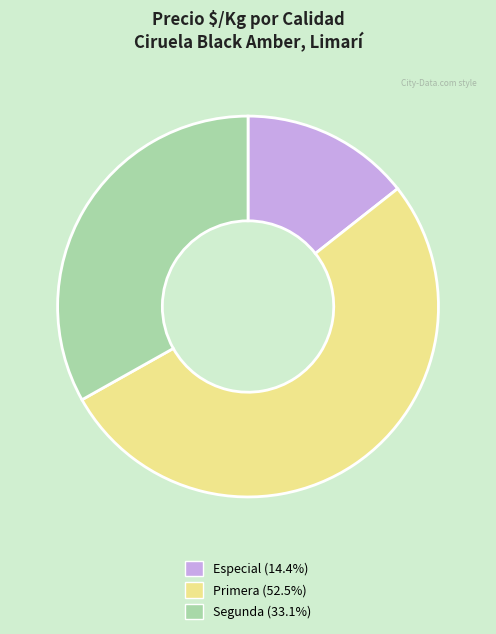

Is there a majority slice in this chart?

Yes